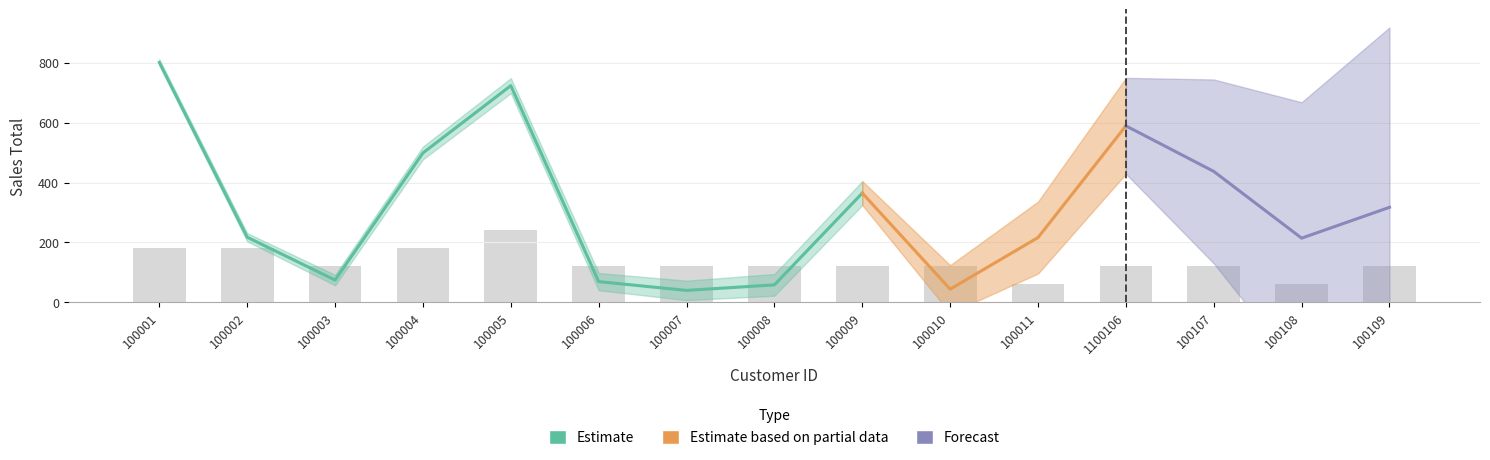

Are the bars horizontal?

No